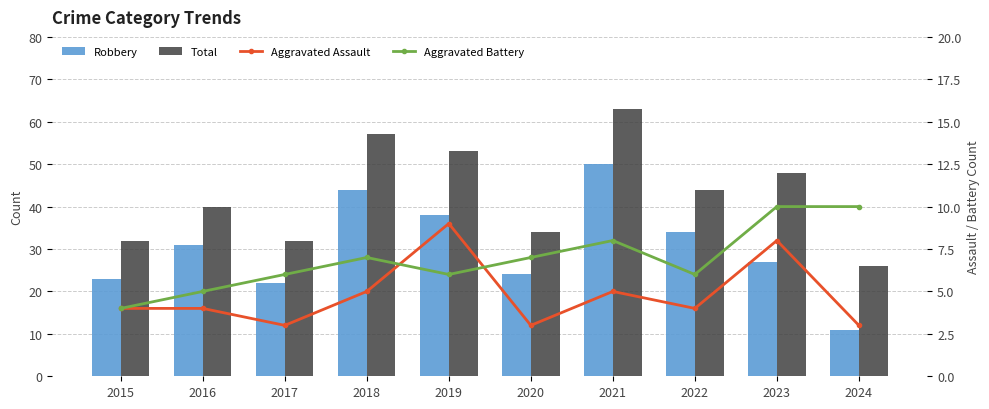

At which category is the sum across all series the highest?

2021